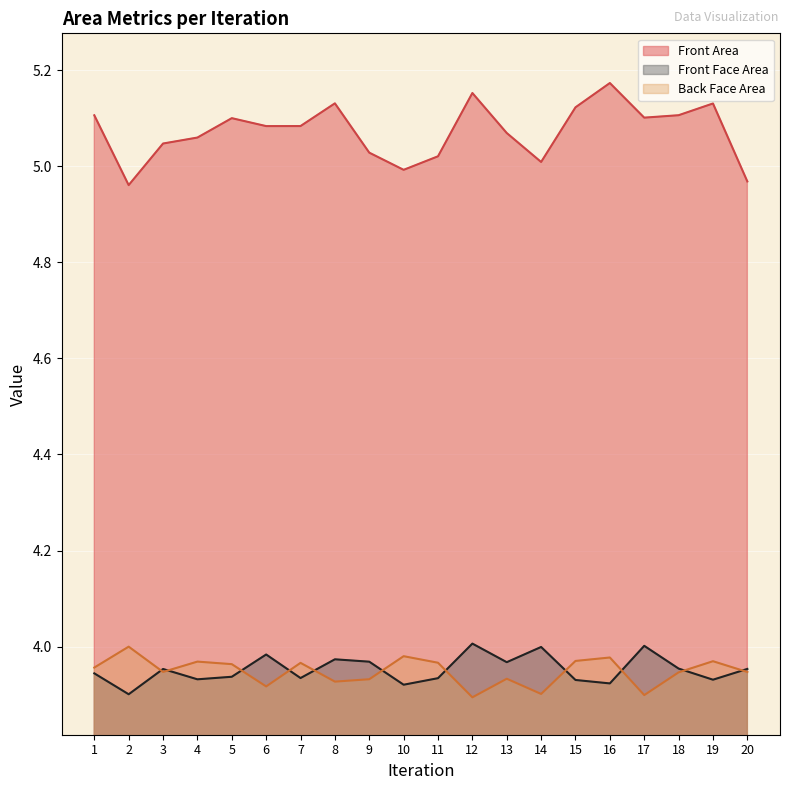

True or false: Front Area has a value of 3.1 at 20.

False